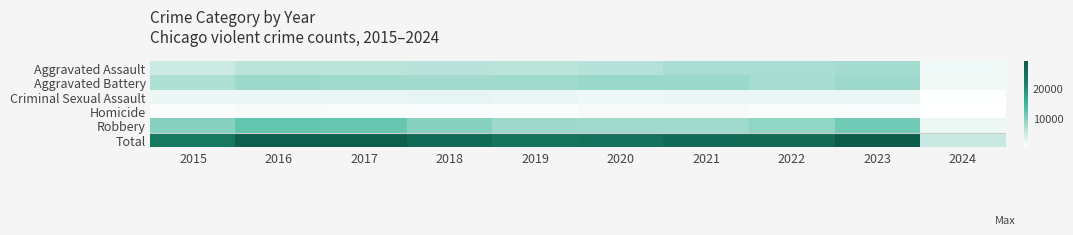

Reading right to left, extract all data points from this chart.

Aggravated Assault: 2024=1353	2023=7707	2022=7280	2021=7242	2020=6264	2019=5841	2018=6001	2017=5793	2016=5712	2015=4480
Aggravated Battery: 2024=1287	2023=8078	2022=7488	2021=8347	2020=8319	2019=7858	2018=7735	2017=7845	2016=8086	2015=7019
Criminal Sexual Assault: 2024=282	2023=1792	2022=1787	2021=1721	2020=1480	2019=1907	2018=2024	2017=1968	2016=1845	2015=1691
Homicide: 2024=80	2023=625	2022=722	2021=804	2020=787	2019=499	2018=588	2017=672	2016=786	2015=496
Robbery: 2024=1648	2023=11060	2022=8963	2021=7918	2020=7855	2019=7995	2018=9681	2017=11880	2016=11960	2015=9638
Total: 2024=4650	2023=29262	2022=26240	2021=26032	2020=24705	2019=24100	2018=26029	2017=28158	2016=28389	2015=23324